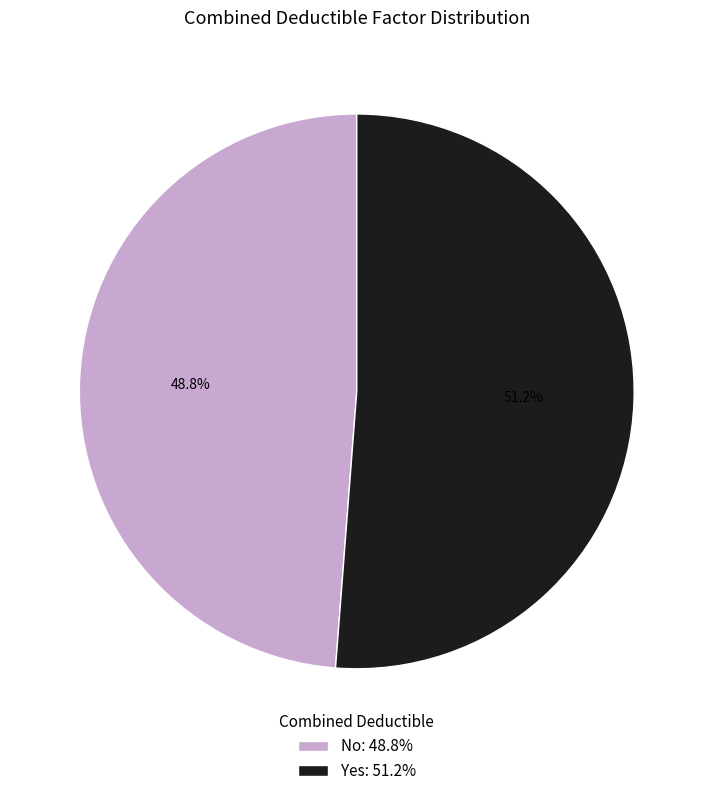

To the nearest percent, what percentage of the pie is No?

49%